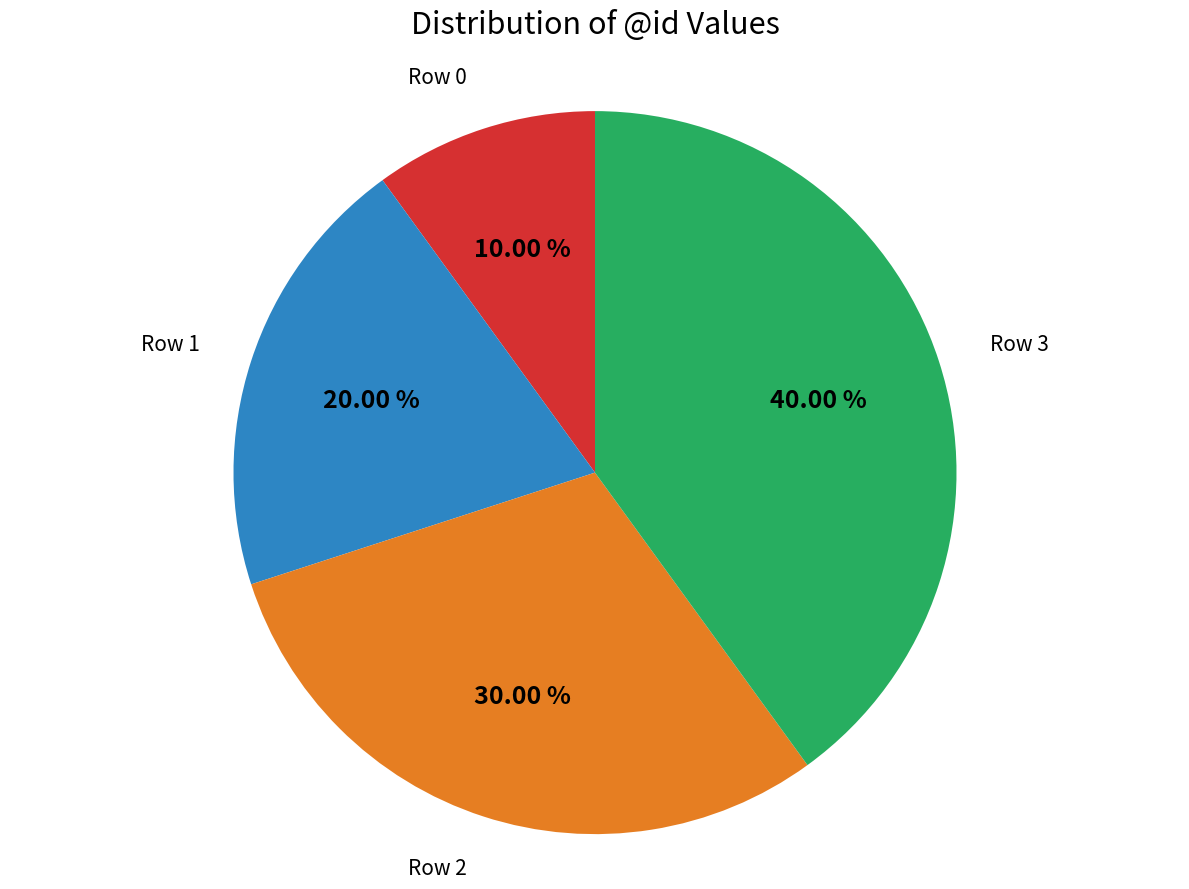

Between Row 2 and Row 3, which is larger?

Row 3